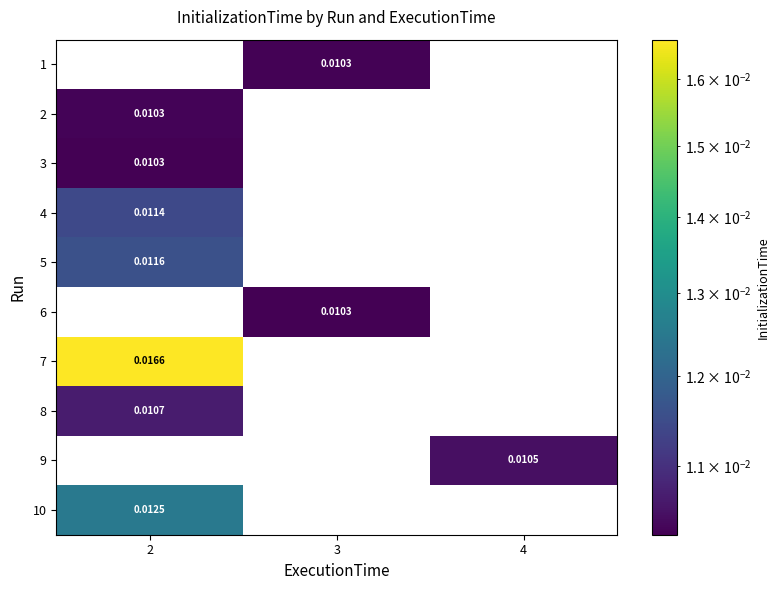

Count the number of data series in this chart.

10